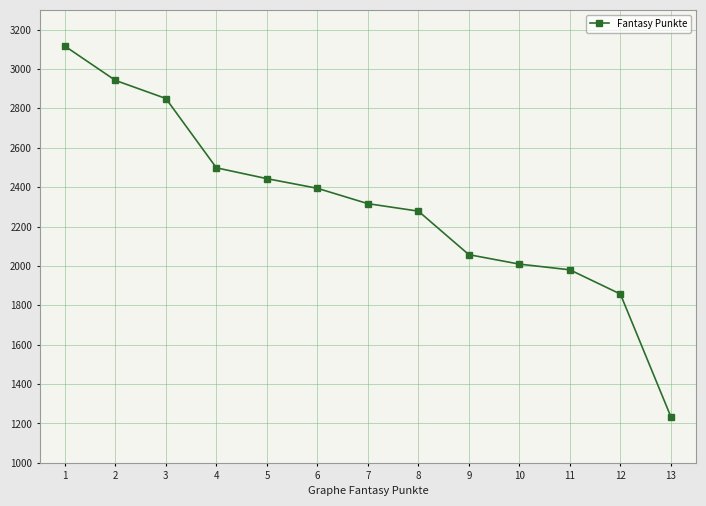

At which label is the value closest to 2175?

8